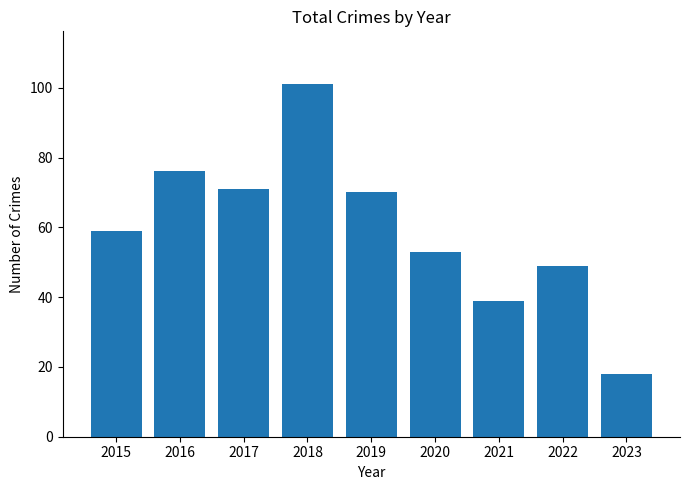

Count the number of data series in this chart.

1